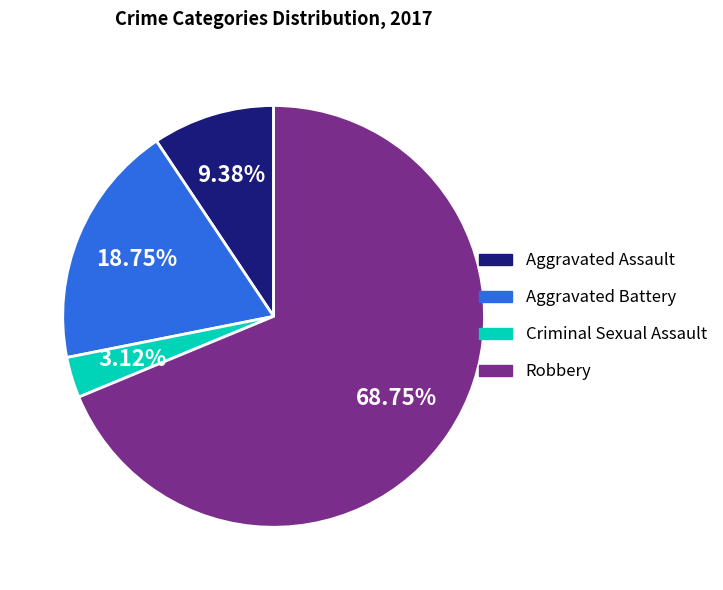

To the nearest percent, what portion does Criminal Sexual Assault represent?

3%